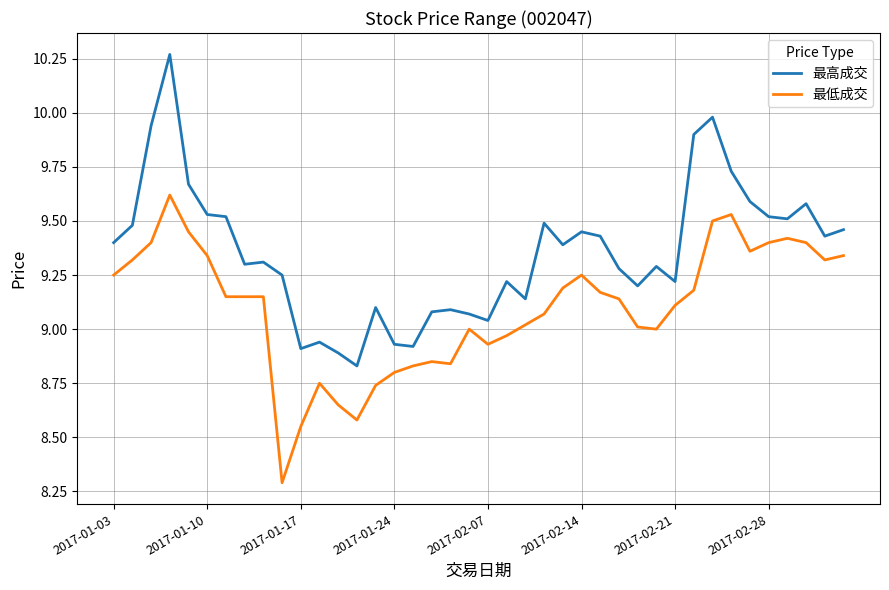

What is the difference between the maximum and minimum values in the 最低成交 series?

1.3